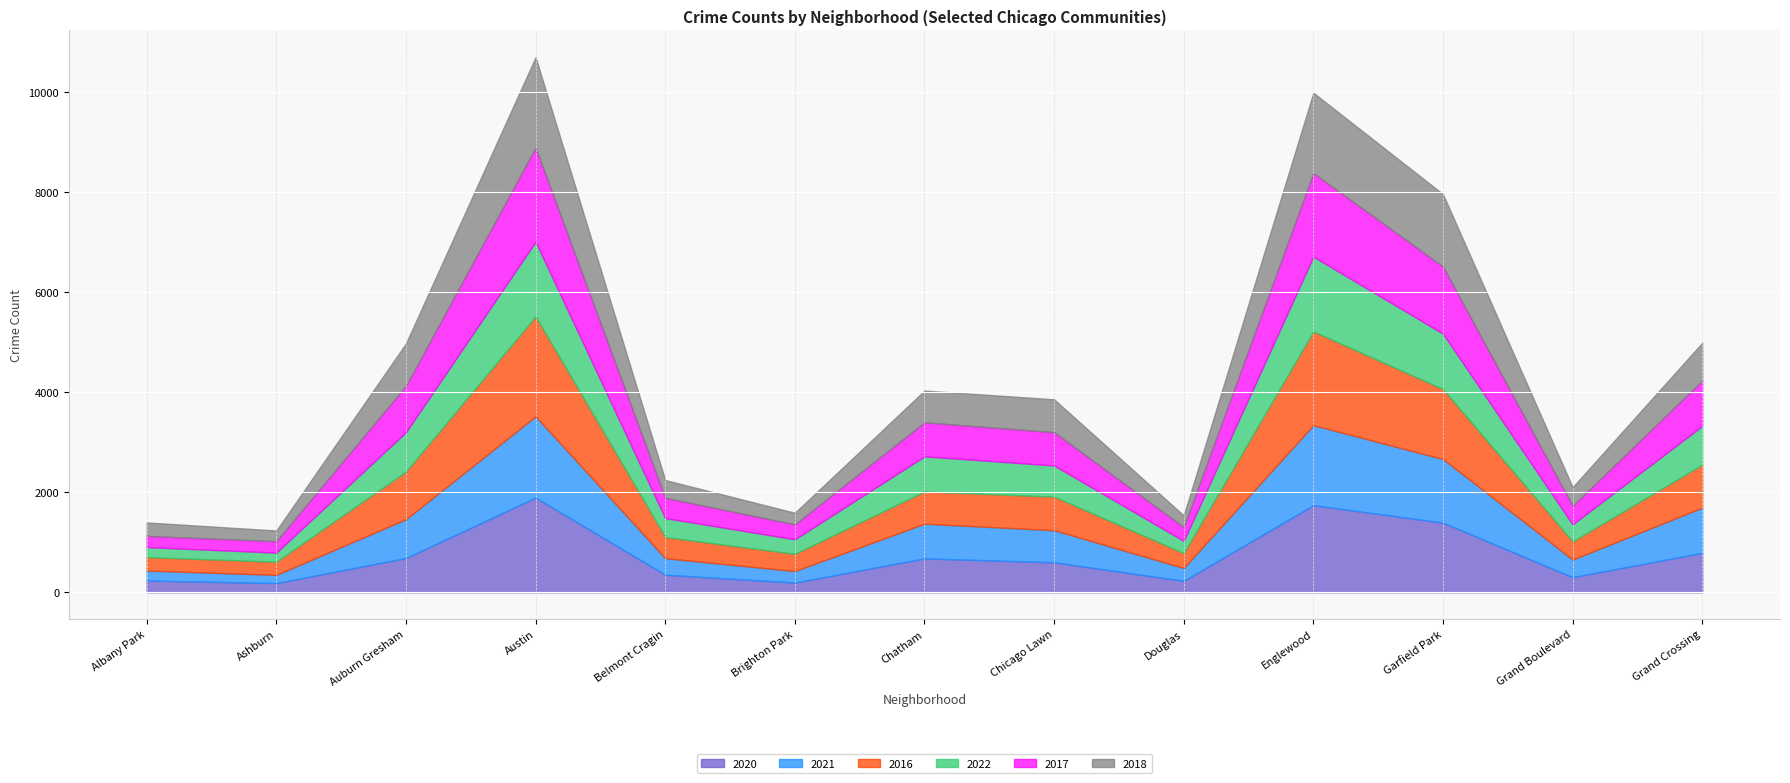

Between Garfield Park and Englewood, which is larger?

Englewood